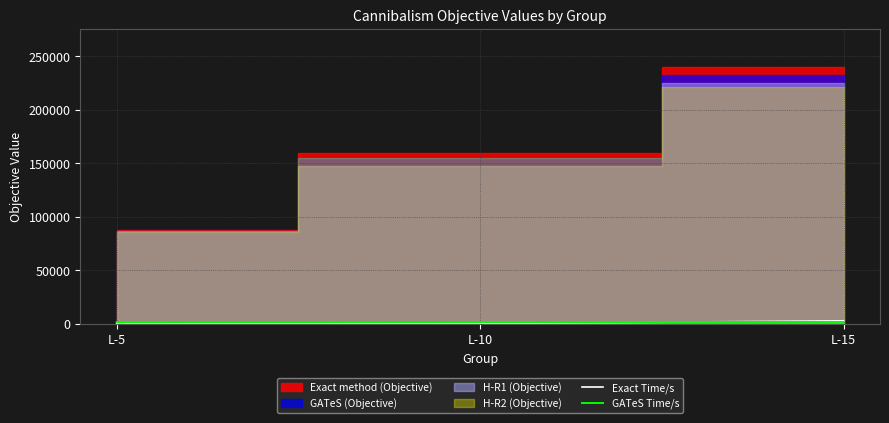

How many values in the GATeS Time/s series are below 1650?

1